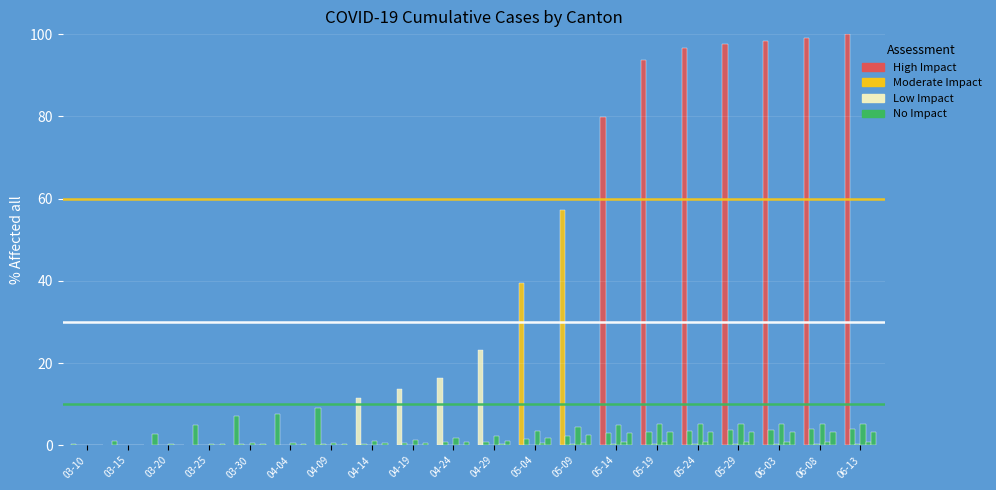

How many groups of bars are there?

20